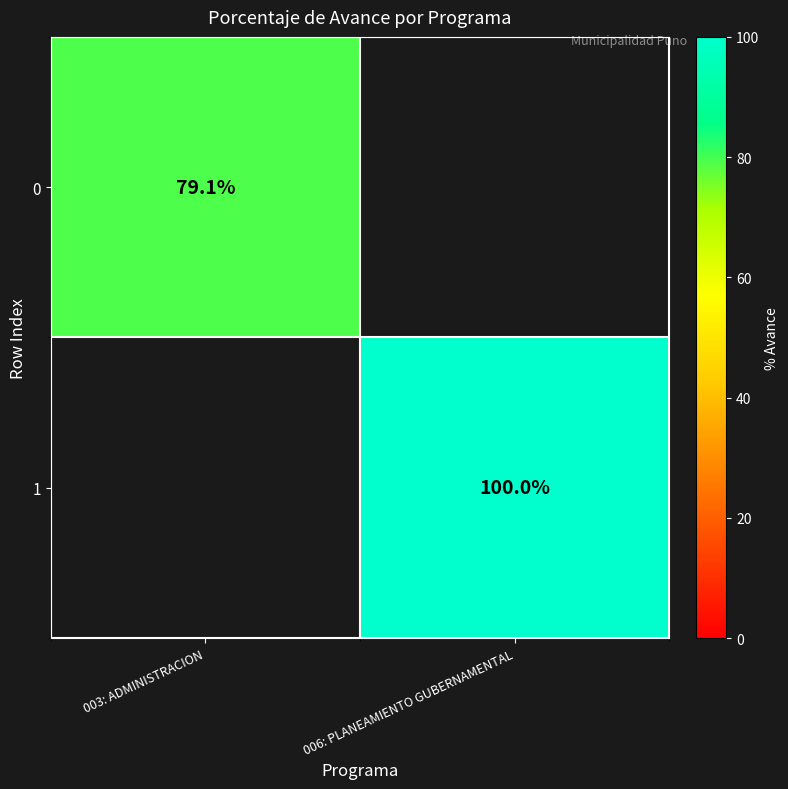

Is the value of 1 at 006: PLANEAMIENTO GUBERNAMENTAL greater than the value of 0 at 003: ADMINISTRACION?

Yes